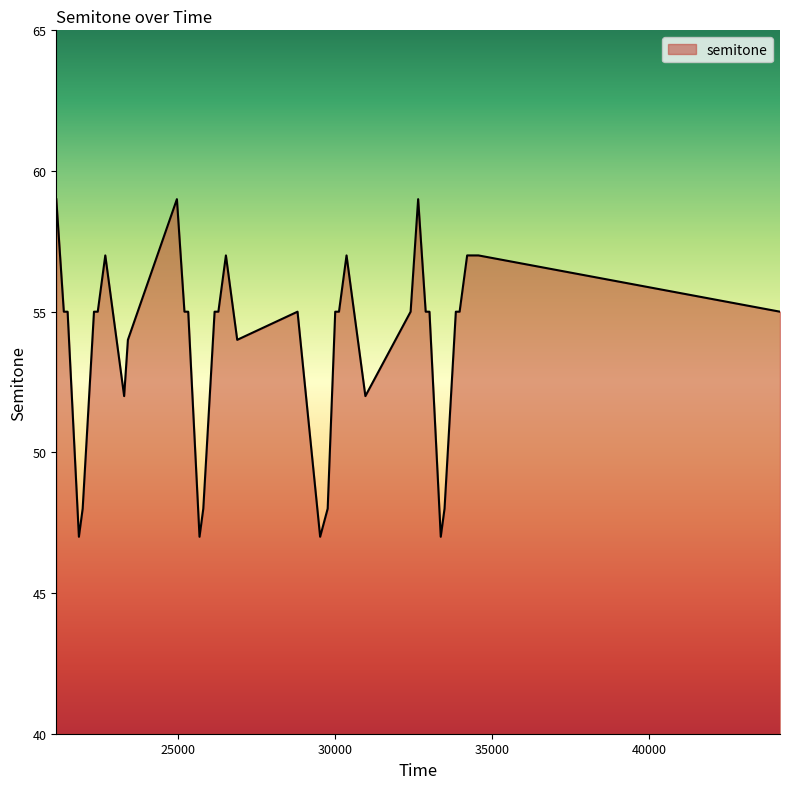

Reading left to right, list all the values displayed in this chart.

59	55	55	47	48	55	55	57	54	52	54	59	55	55	47	48	55	55	57	54	55	47	48	55	55	57	54	52	55	57	59	55	55	47	48	55	55	57	57	55